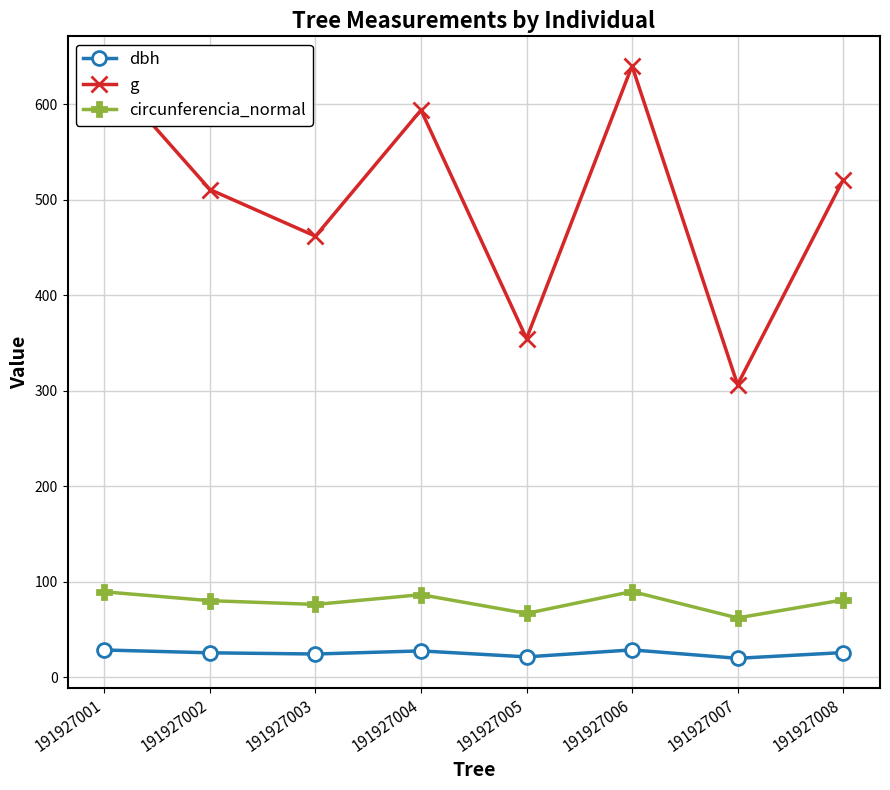

The value of dbh at 191927003 is 24.2. True or false?

True